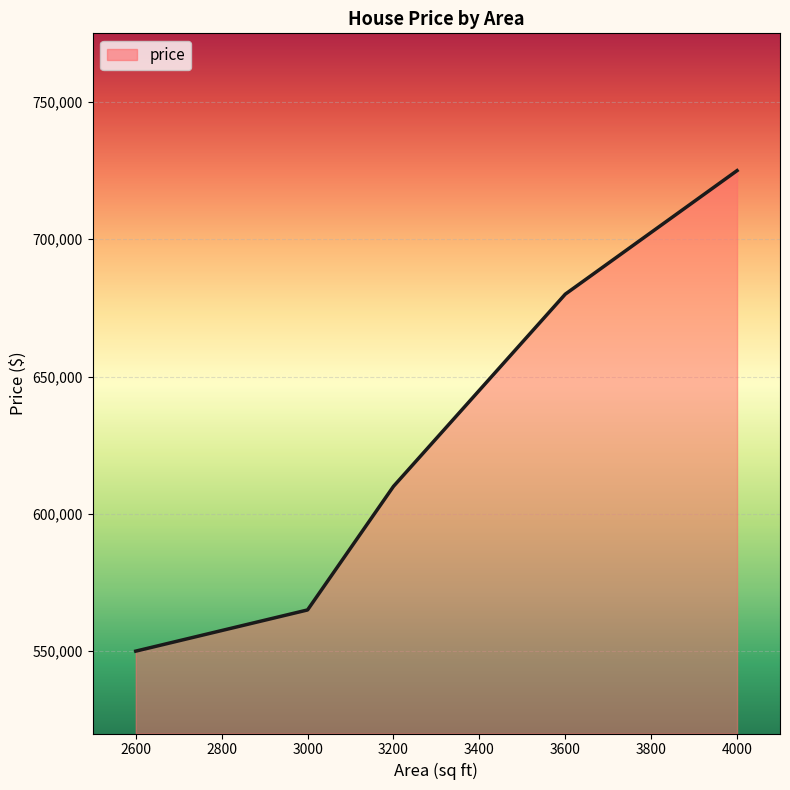

The value at 3000 is 946597. True or false?

False